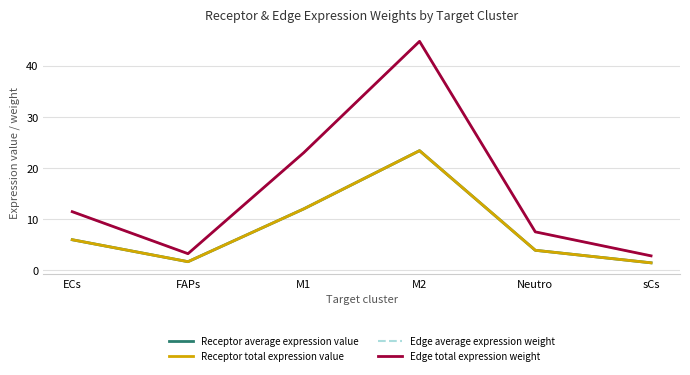

Is this an area chart (filled region under the line)?

No